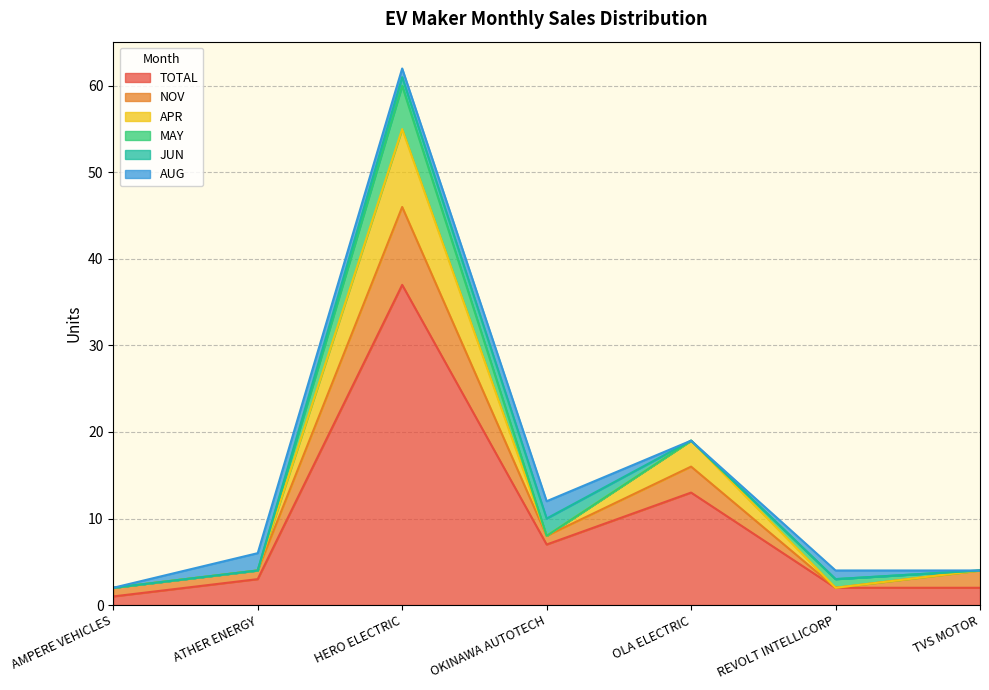

Where is TOTAL nearest to the value 19?

OLA ELECTRIC